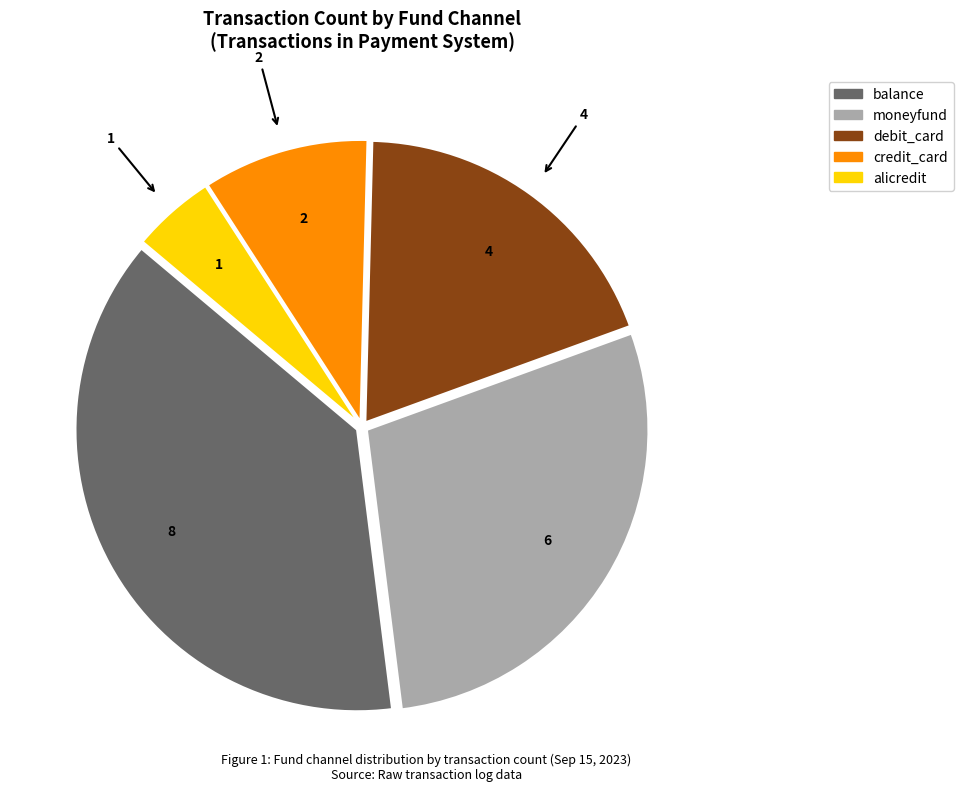

Is there any slice that represents more than half of the pie?

No